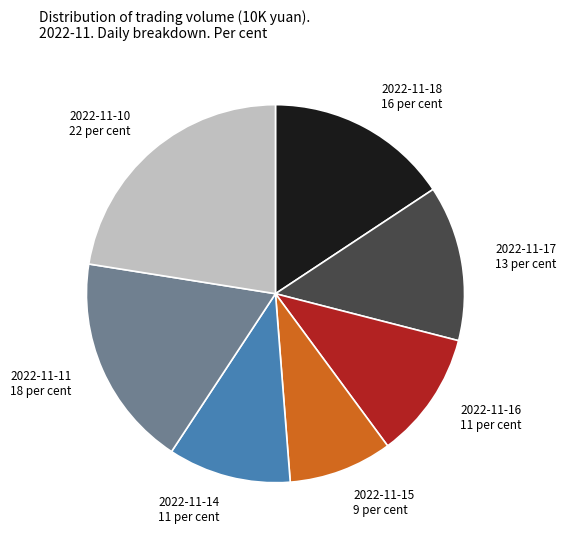

Between 2022-11-18 and 2022-11-15, which is larger?

2022-11-18